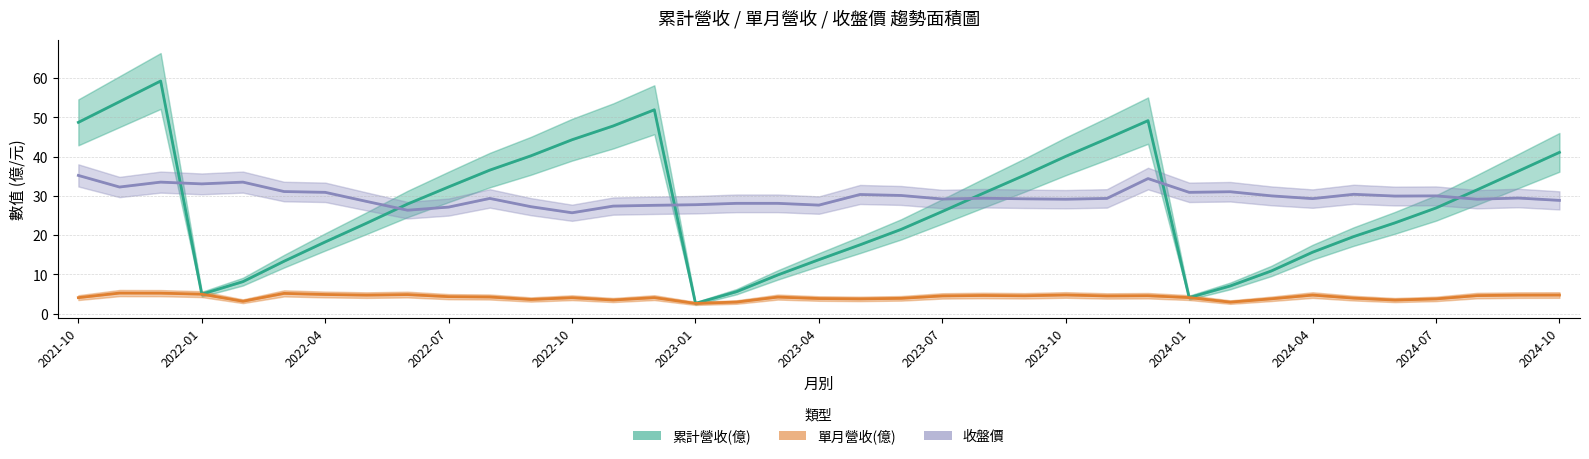

True or false: 收盤價 and 單月營收(億) cross at least once.

False